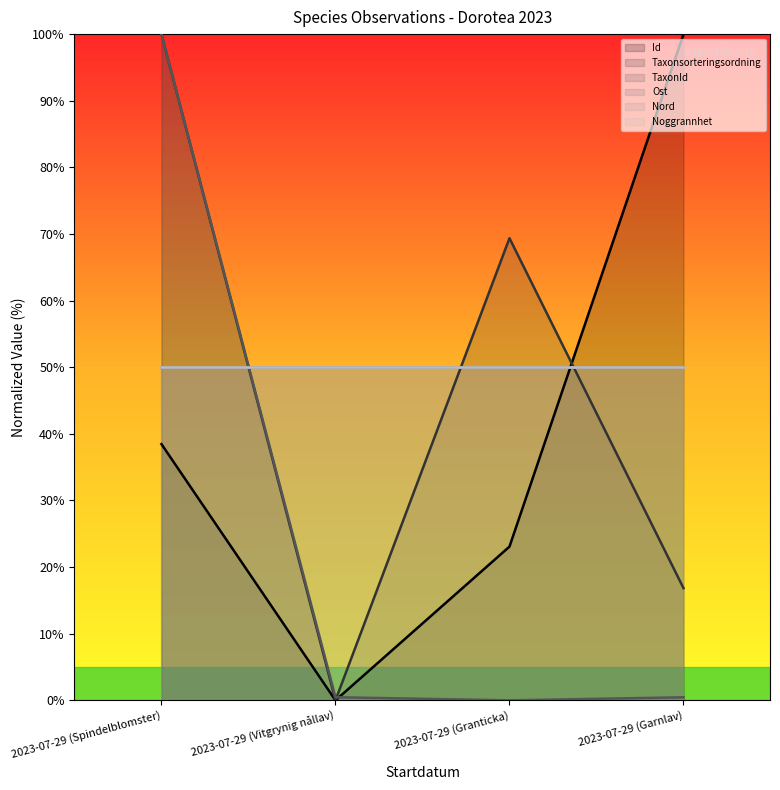

In Taxonsorteringsordning (line), how many points are higher than both neighbors (excluding endpoints)?

1